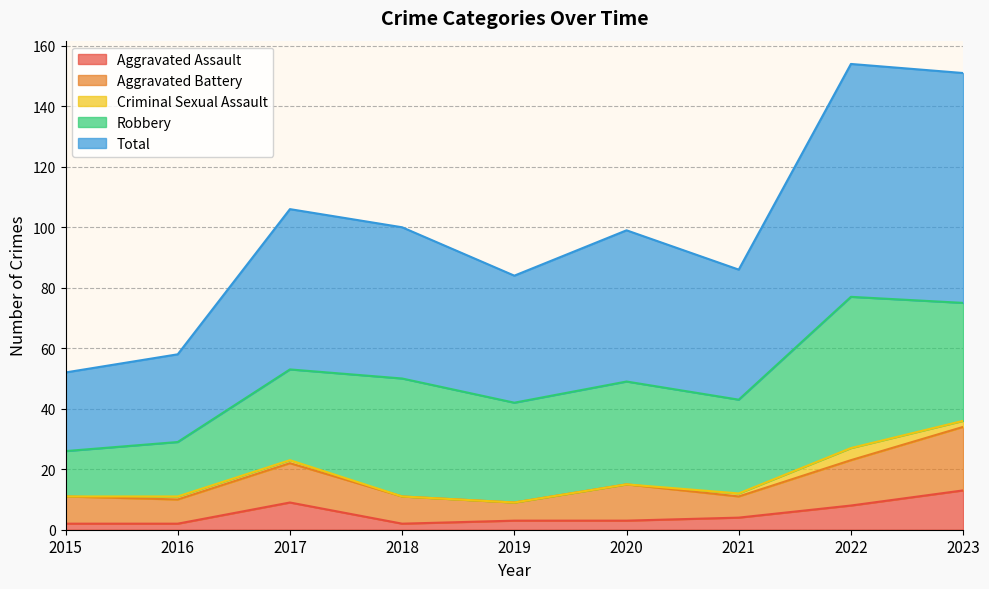

Which series has the widest spread of values?

Total